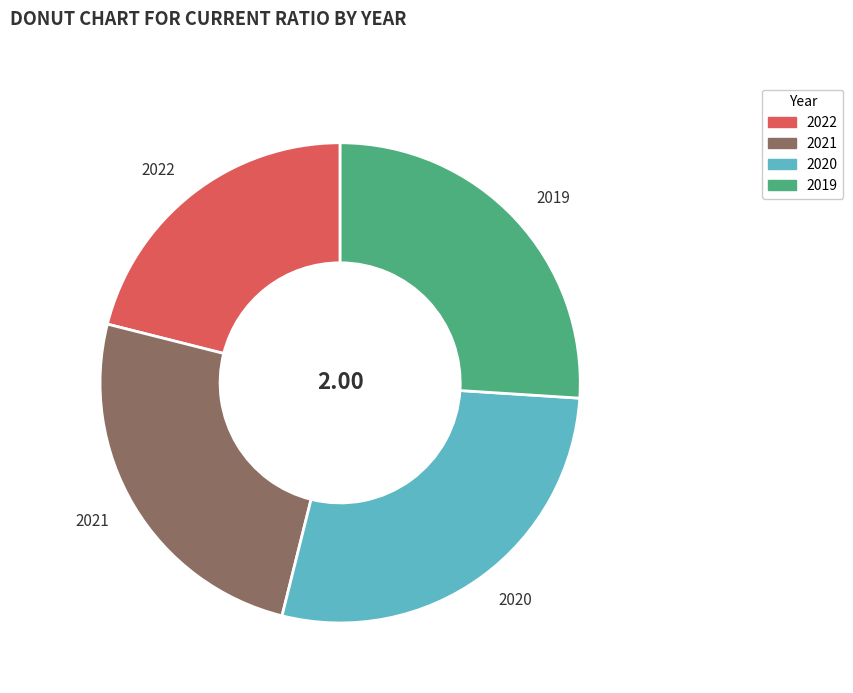

Which has a higher value, 2019 or 2020?

2020